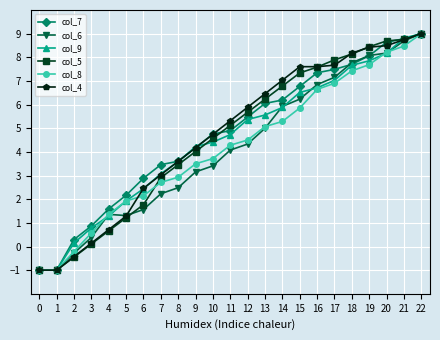

What is the difference between the maximum and minimum values in the col_9 series?

10.0